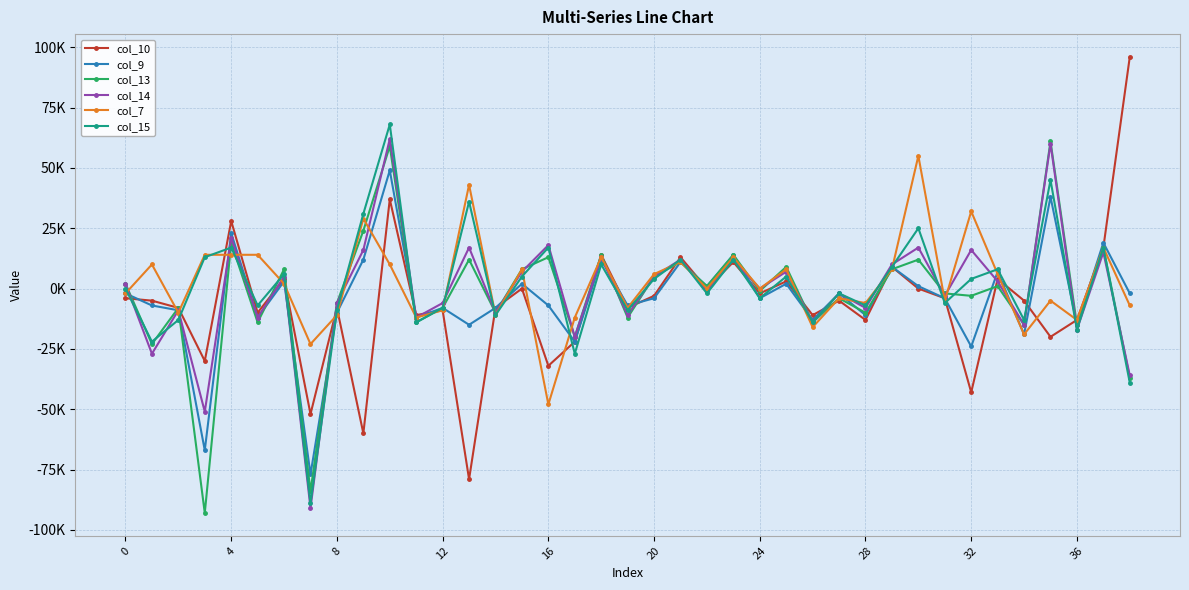

Does the chart have visible grid lines?

Yes